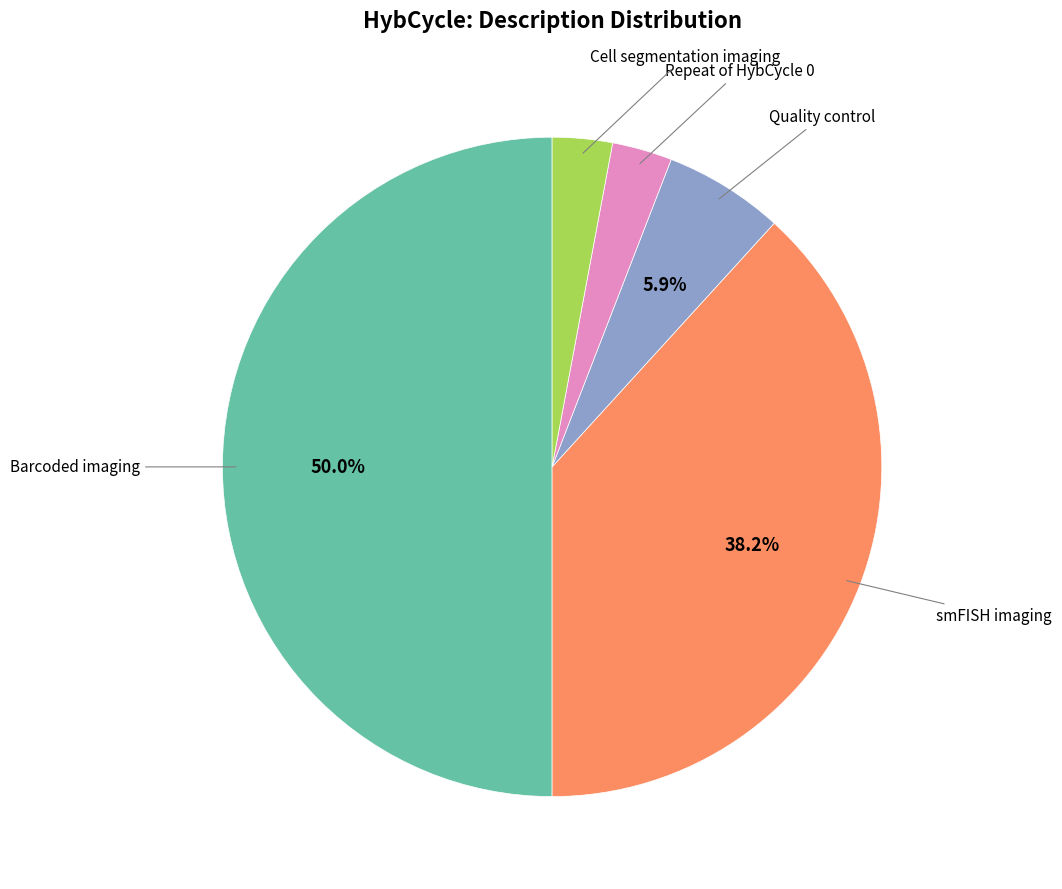

Count the number of slices in the pie.

5